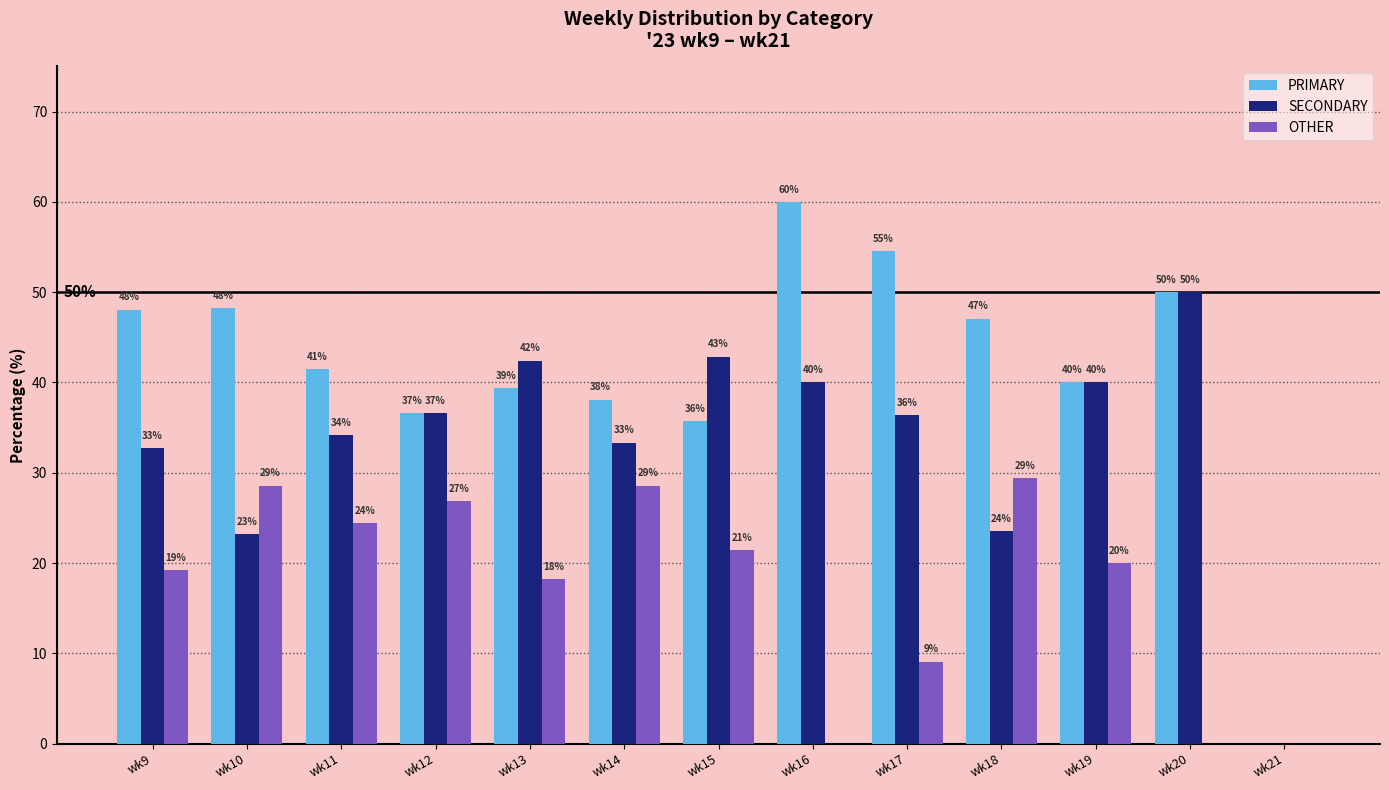

What are all the series names shown in the legend?

PRIMARY, SECONDARY, OTHER